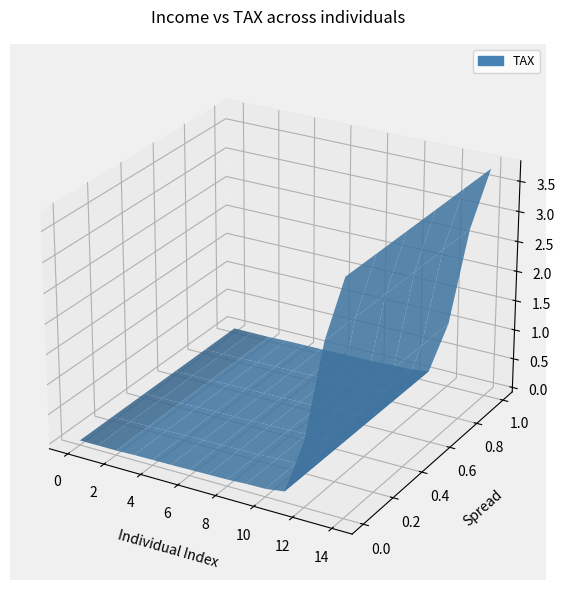

Reading left to right, transcribe all the data shown in this chart.

income: income=249999.0	tax=250001.0	2=390000.0	3=410000.0	4=490000.0	5=515000.0	6=596000.0	7=620000.0	8=240000.0	9=350000.0	10=450000.0	11=800000.0	12=4024500.0	13=8829000.0	14=11877000.0
tax: income=0.0	tax=0.1	2=14000.0	3=16500.0	4=28500.0	5=33000.0	6=49200.0	7=55000.0	8=0.0	9=10000.0	10=22500.0	11=100000.0	12=1008575.0	13=2690150.0	14=3756950.0